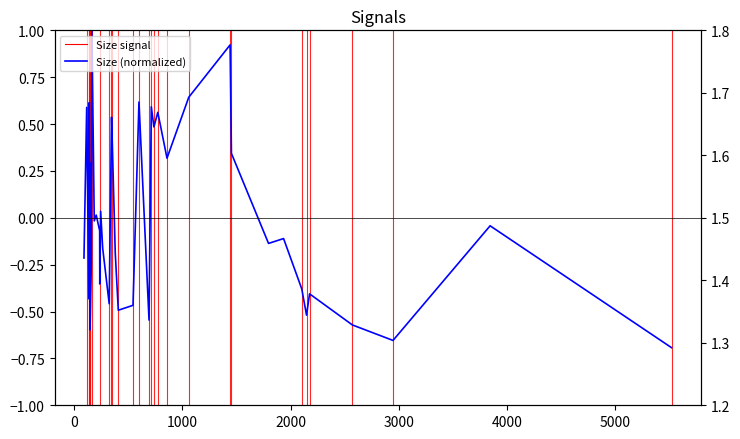

What is the value of the Scan point at the 15th from the left?

1.4